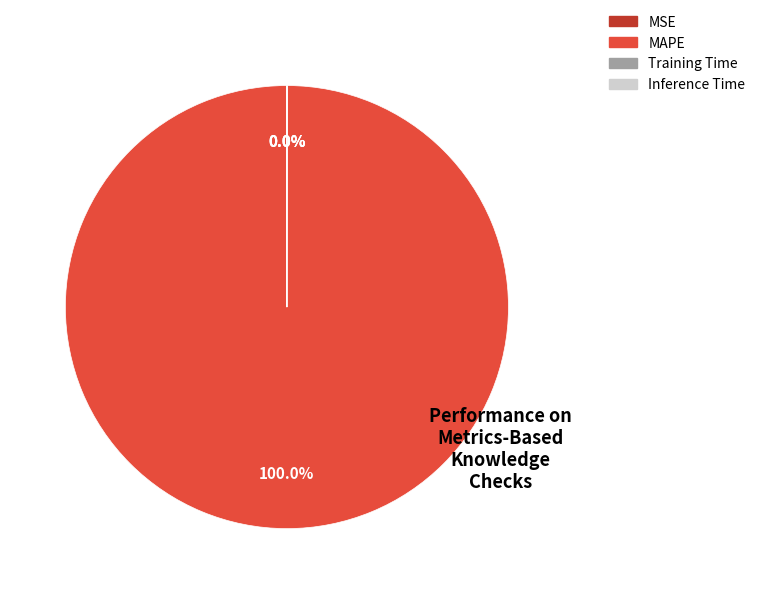

Is there any slice that represents more than half of the pie?

Yes